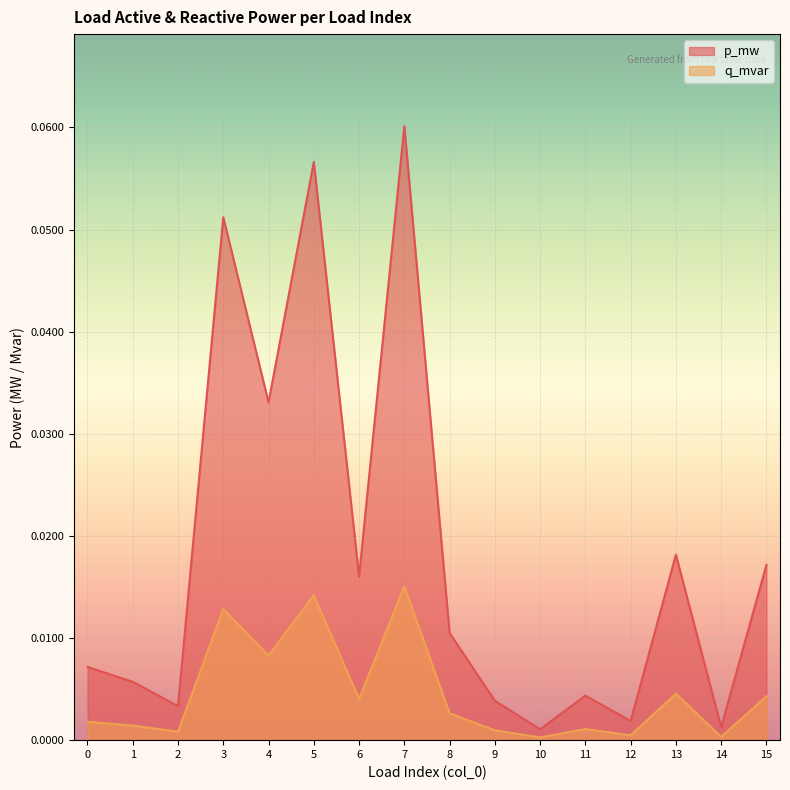

How many interior local peaks does the p_mw series have?

5